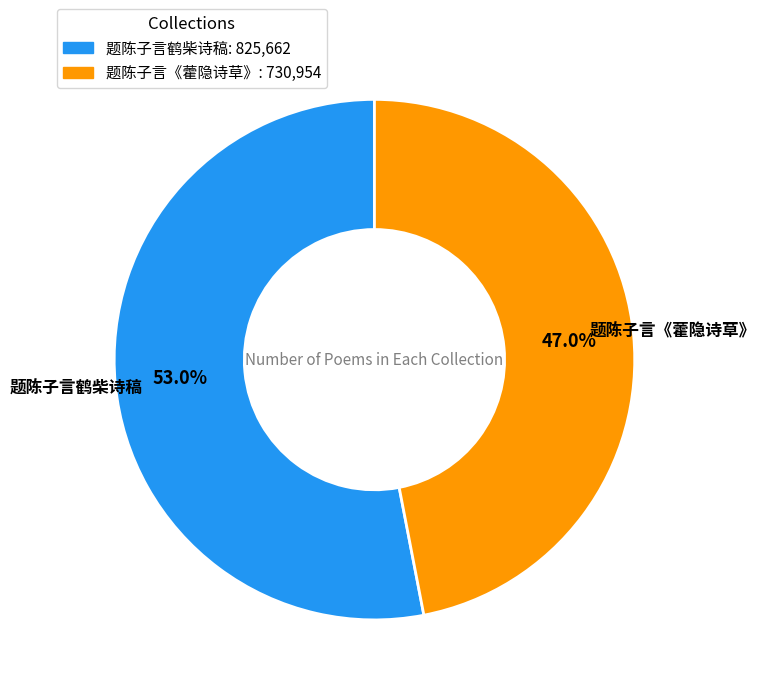

To the nearest percent, what portion does 题陈子言鹤柴诗稿 represent?

53%